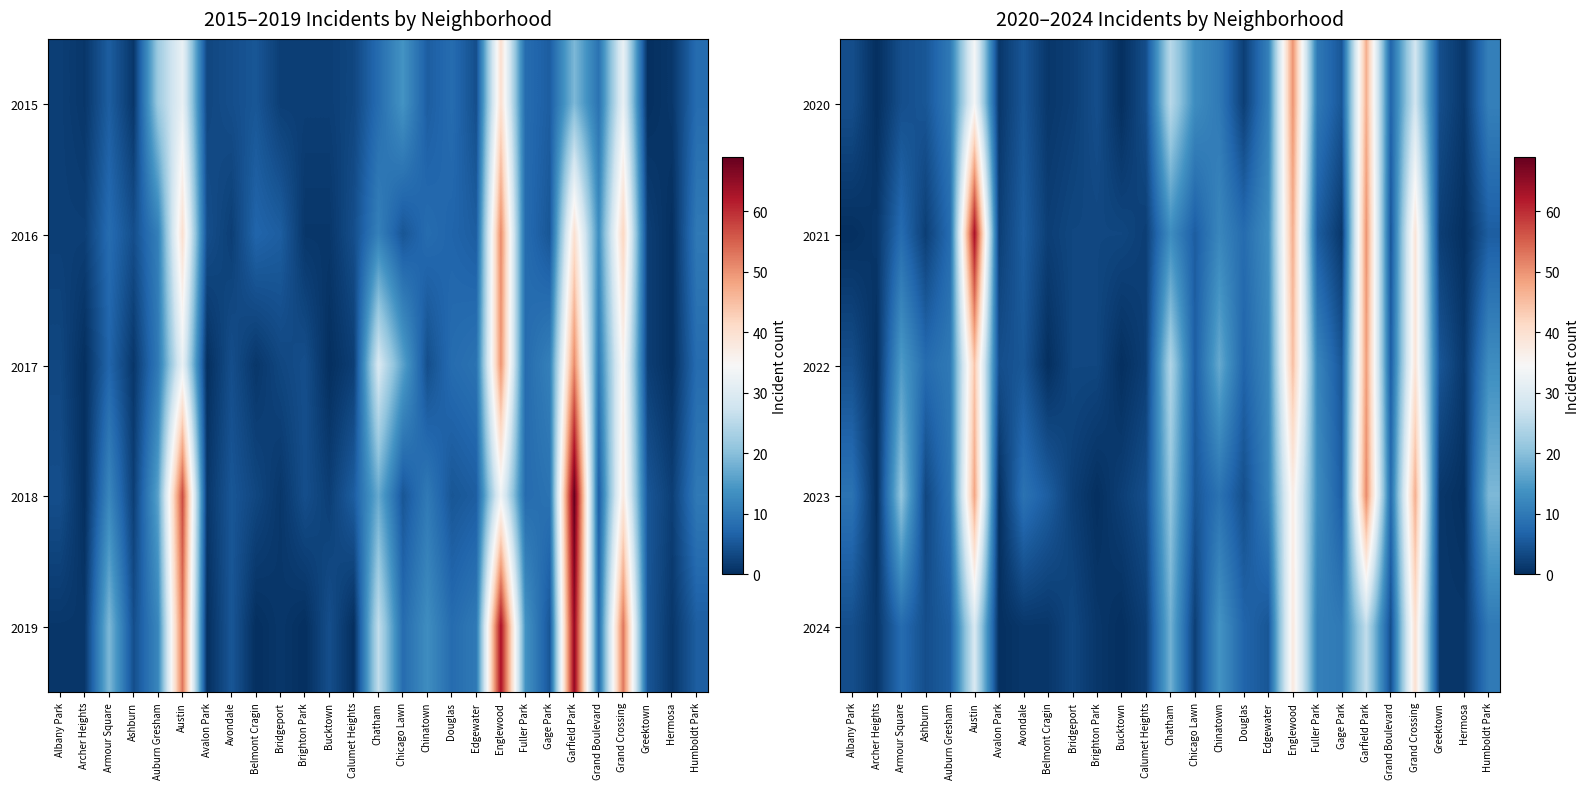

The value of 2024 at Grand Boulevard is 2. True or false?

False